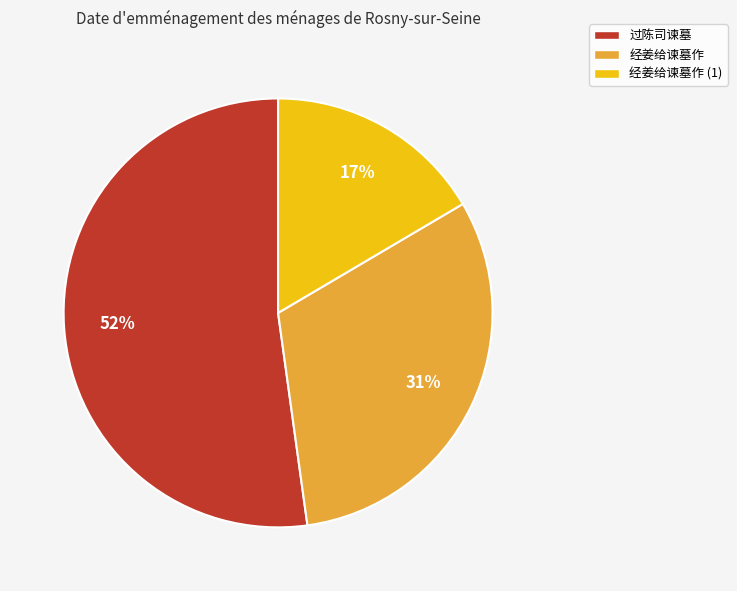

How many segments does this pie chart have?

3